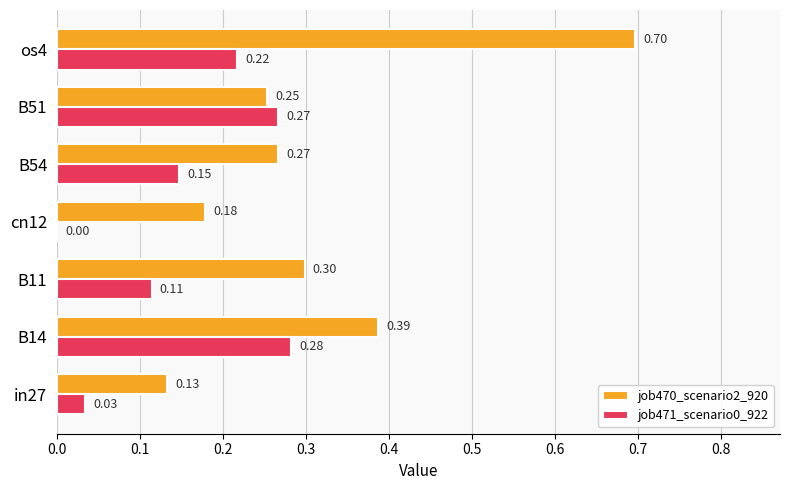

At which category is the sum across all series the highest?

os4